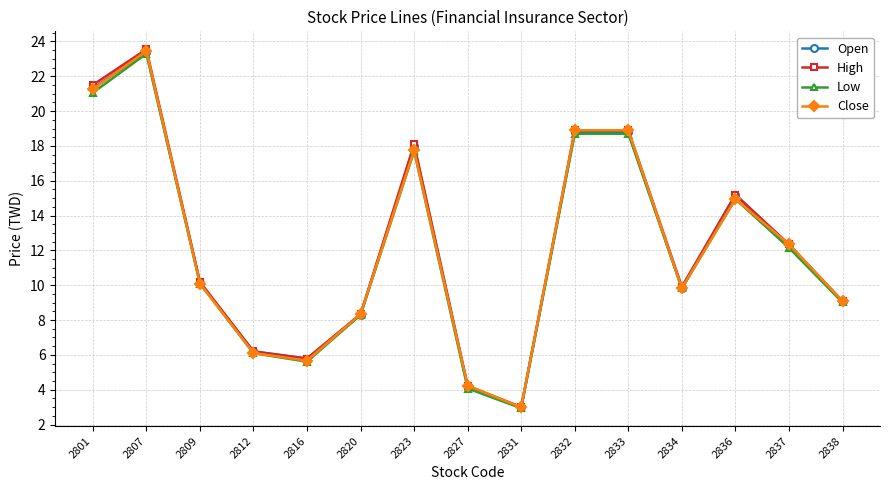

What are all the series names shown in the legend?

Open, High, Low, Close